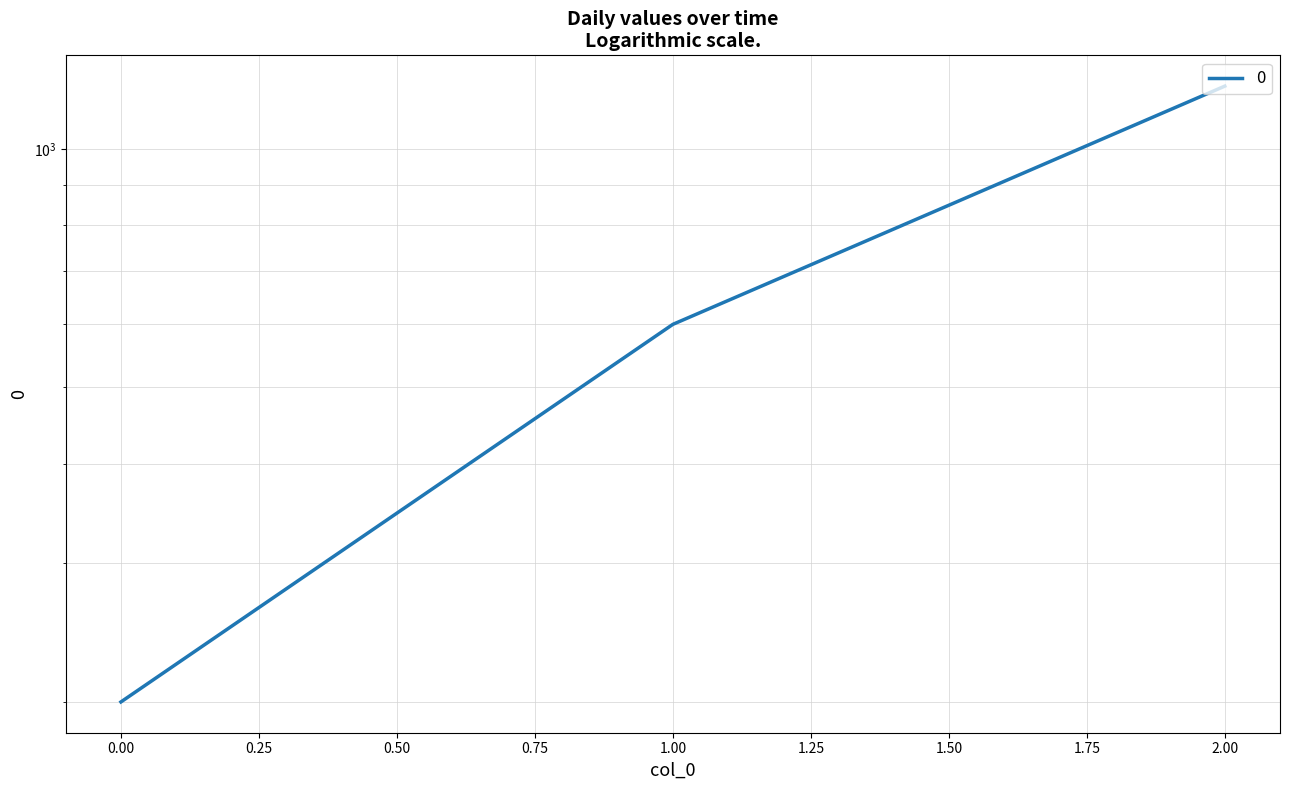

The value at 1 is 326. True or false?

False